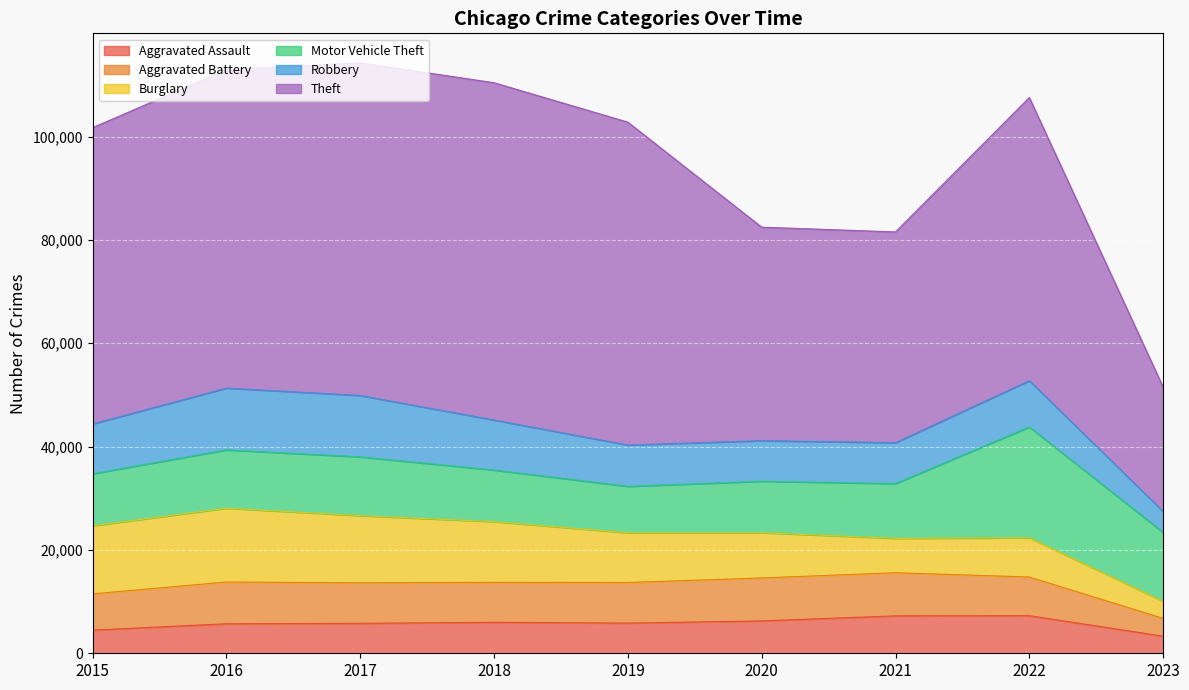

Which series changed the most between 2016 and 2023?

Theft